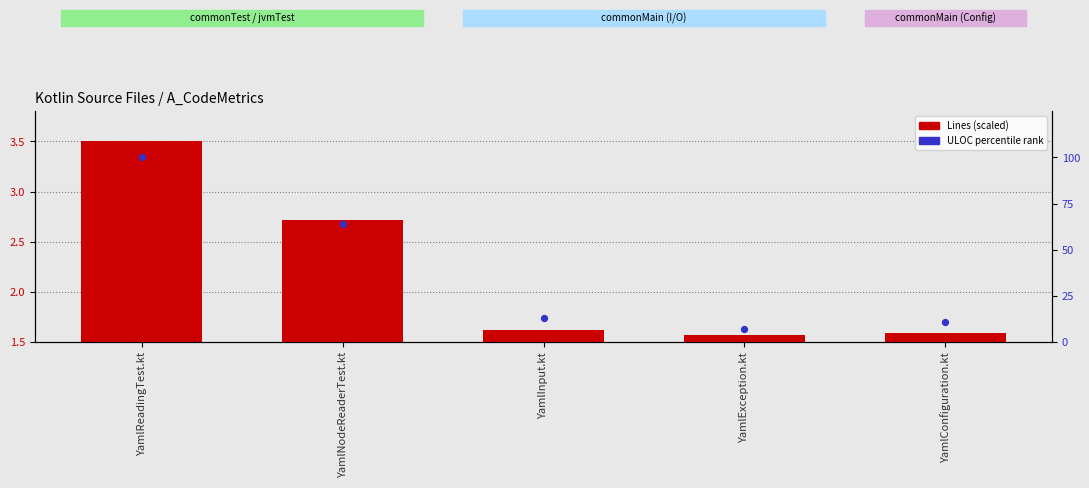

Is the value of Lines (scaled) at YamlReadingTest.kt greater than the value of ULOC (percentile rank) at YamlConfiguration.kt?

No